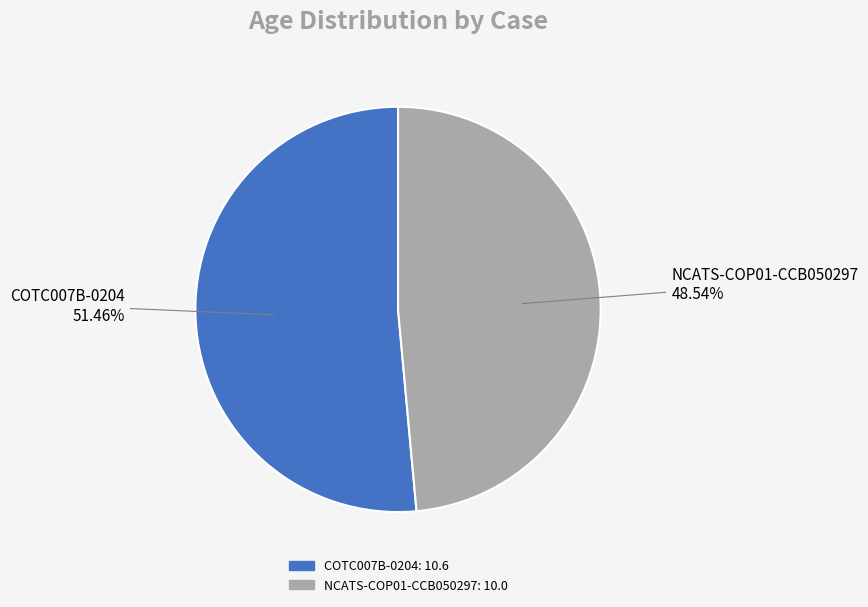

Approximately how many times larger is the value at NCATS-COP01-CCB050297 compared to COTC007B-0204?

0.9